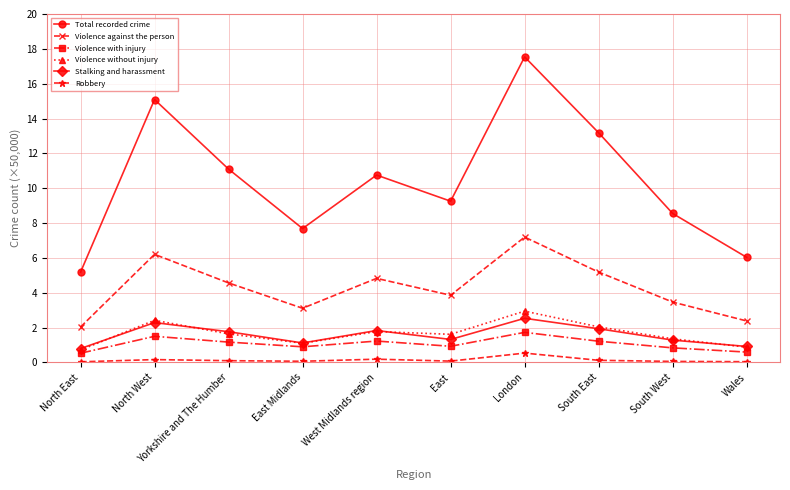

Where is the first local maximum for Violence with injury?

North West